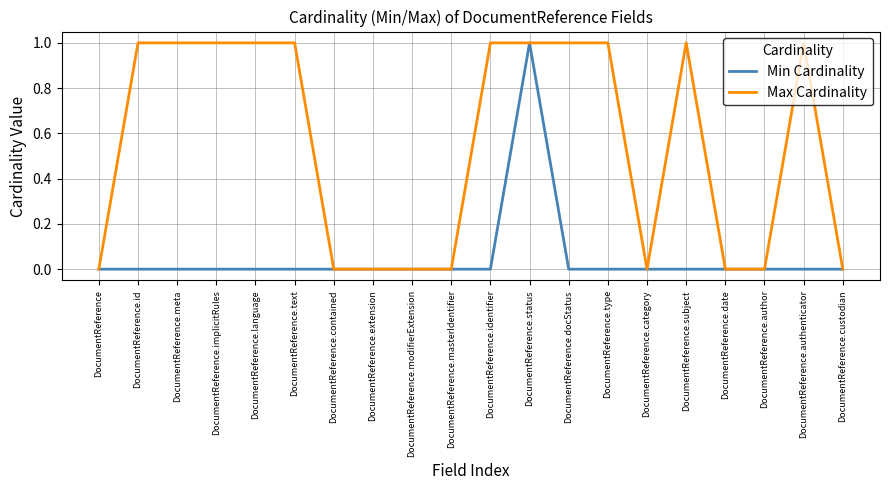

Rank the series by their average value, from highest to lowest.

Max Cardinality, Min Cardinality